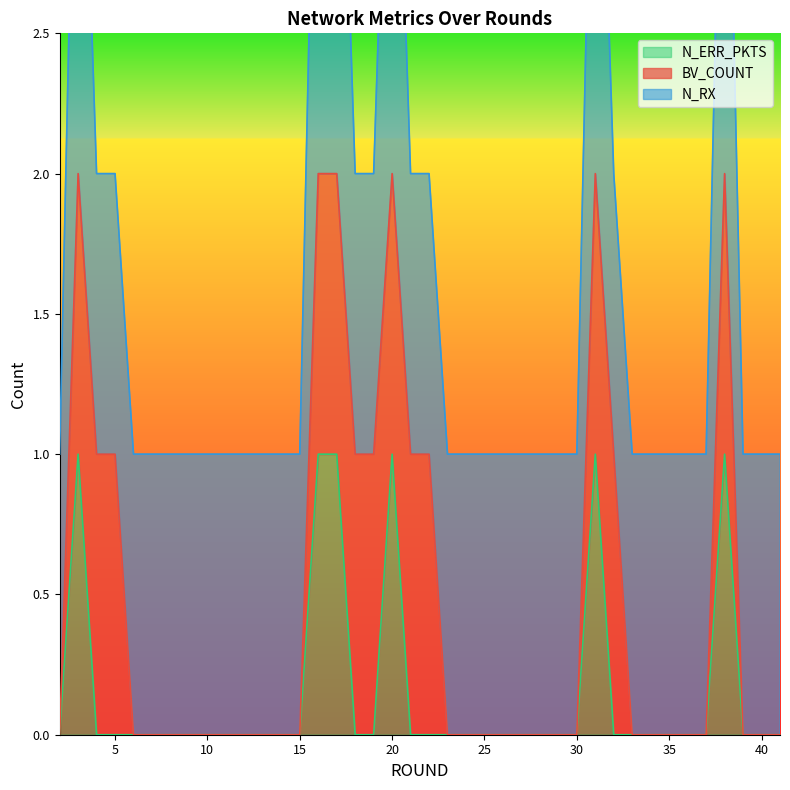

What is the total value across all series at 37?

1